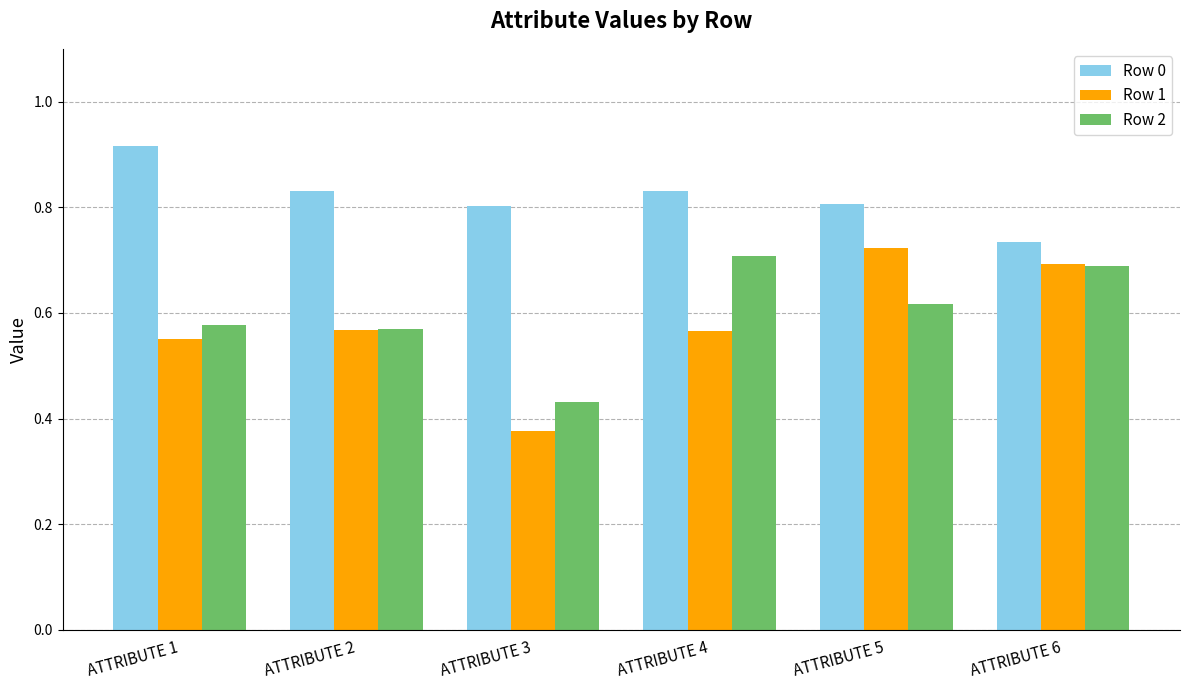

Where is Row 2 nearest to the value 0?

ATTRIBUTE 3